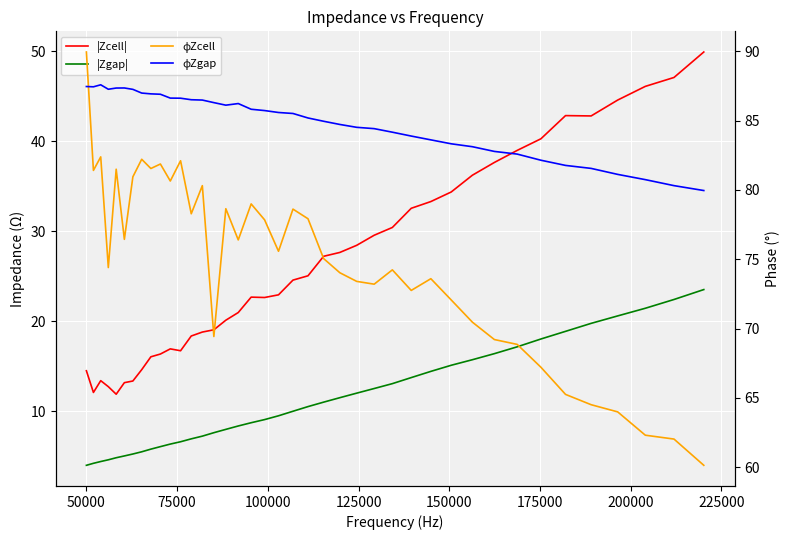

How many lines are shown in the chart?

4